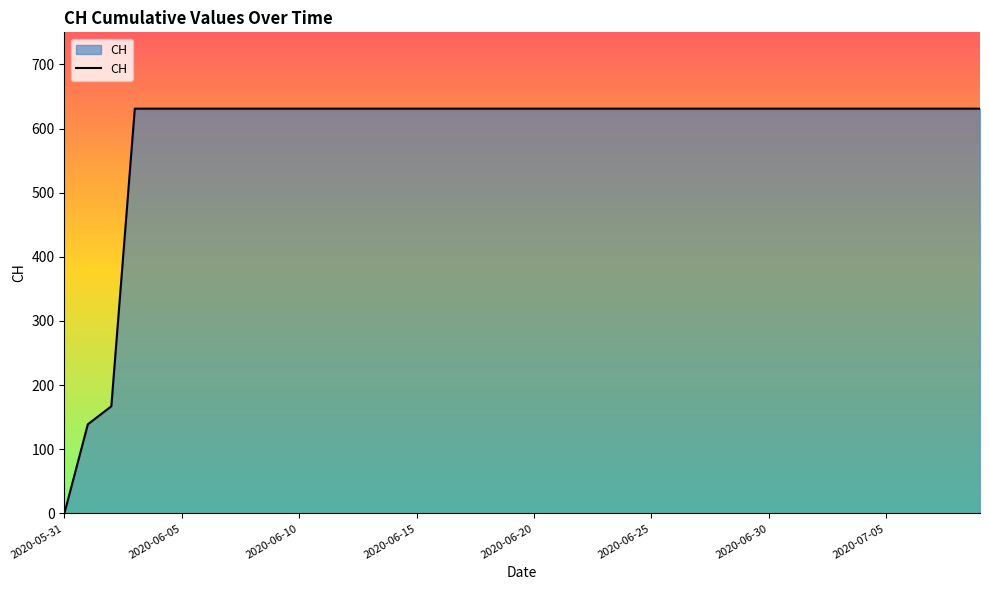

What is the difference between the maximum and minimum values?

631